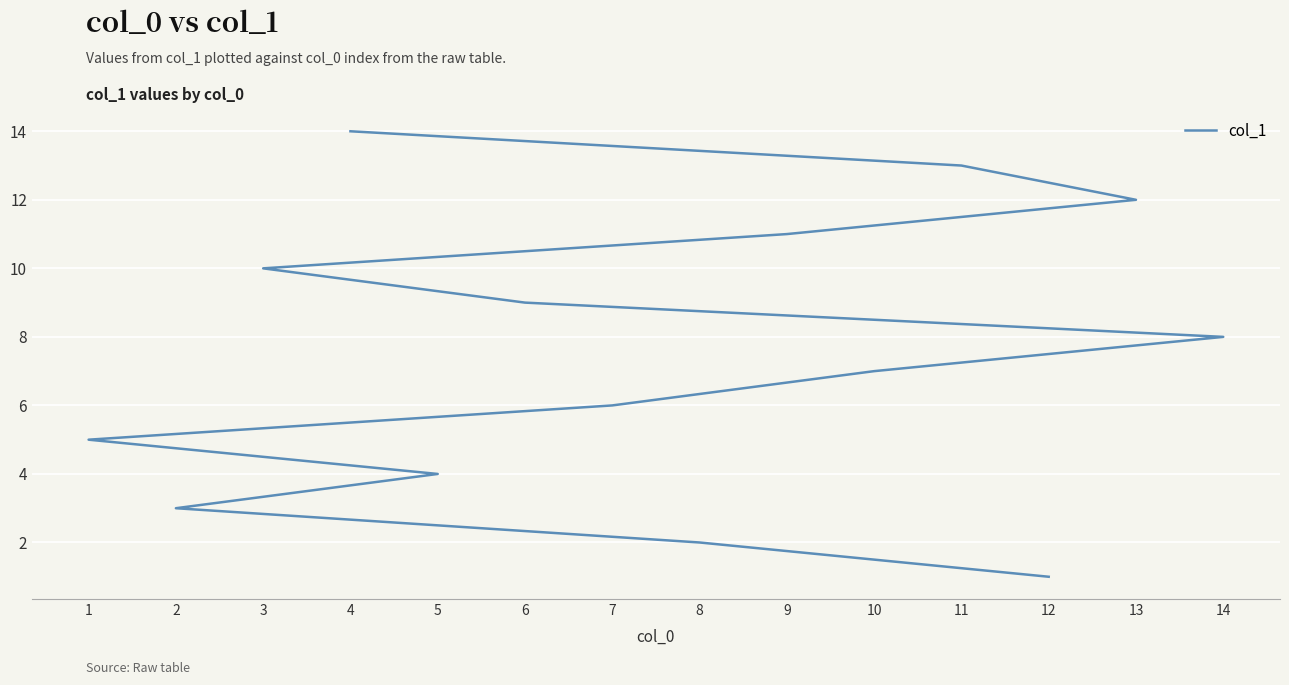

List the labels in order of value, largest first.

4, 11, 13, 9, 3, 6, 14, 10, 7, 1, 5, 2, 8, 12